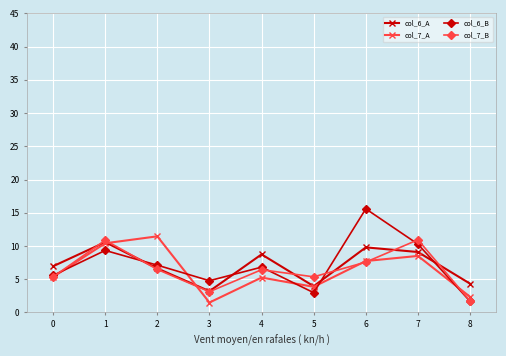

True or false: col_6_A has a value of 18.9 at 1.

False